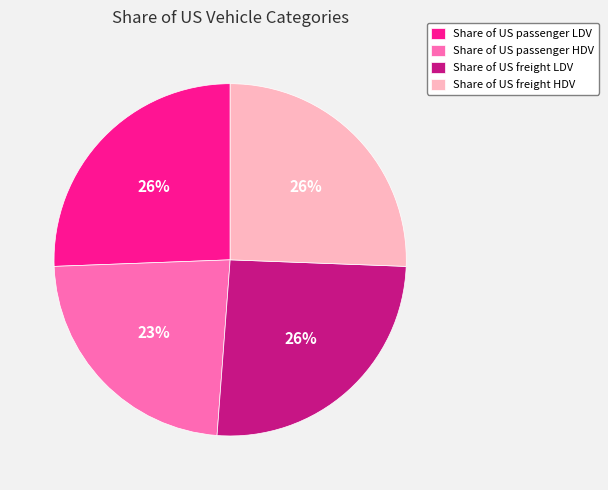

Which has a higher value, Share of US passenger HDV or Share of US passenger LDV?

Share of US passenger LDV